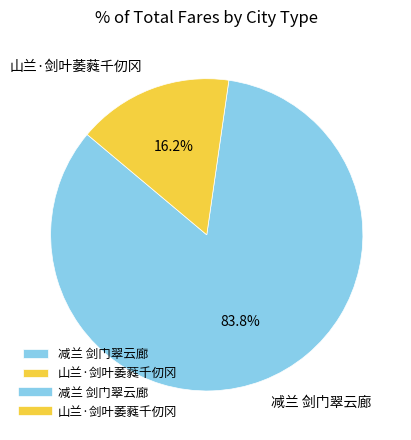

Which category has the smallest portion of the pie?

山兰·剑叶萎蕤千仞冈